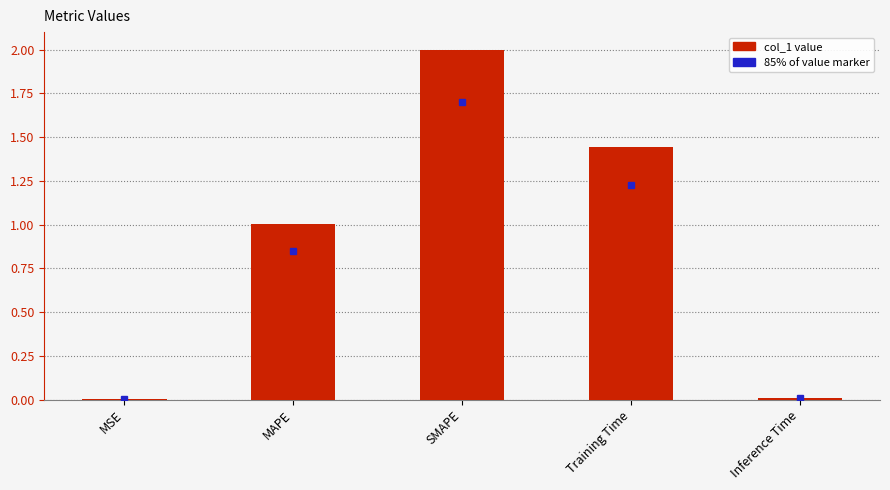

True or false: the data shows 1.0 at MAPE.

True